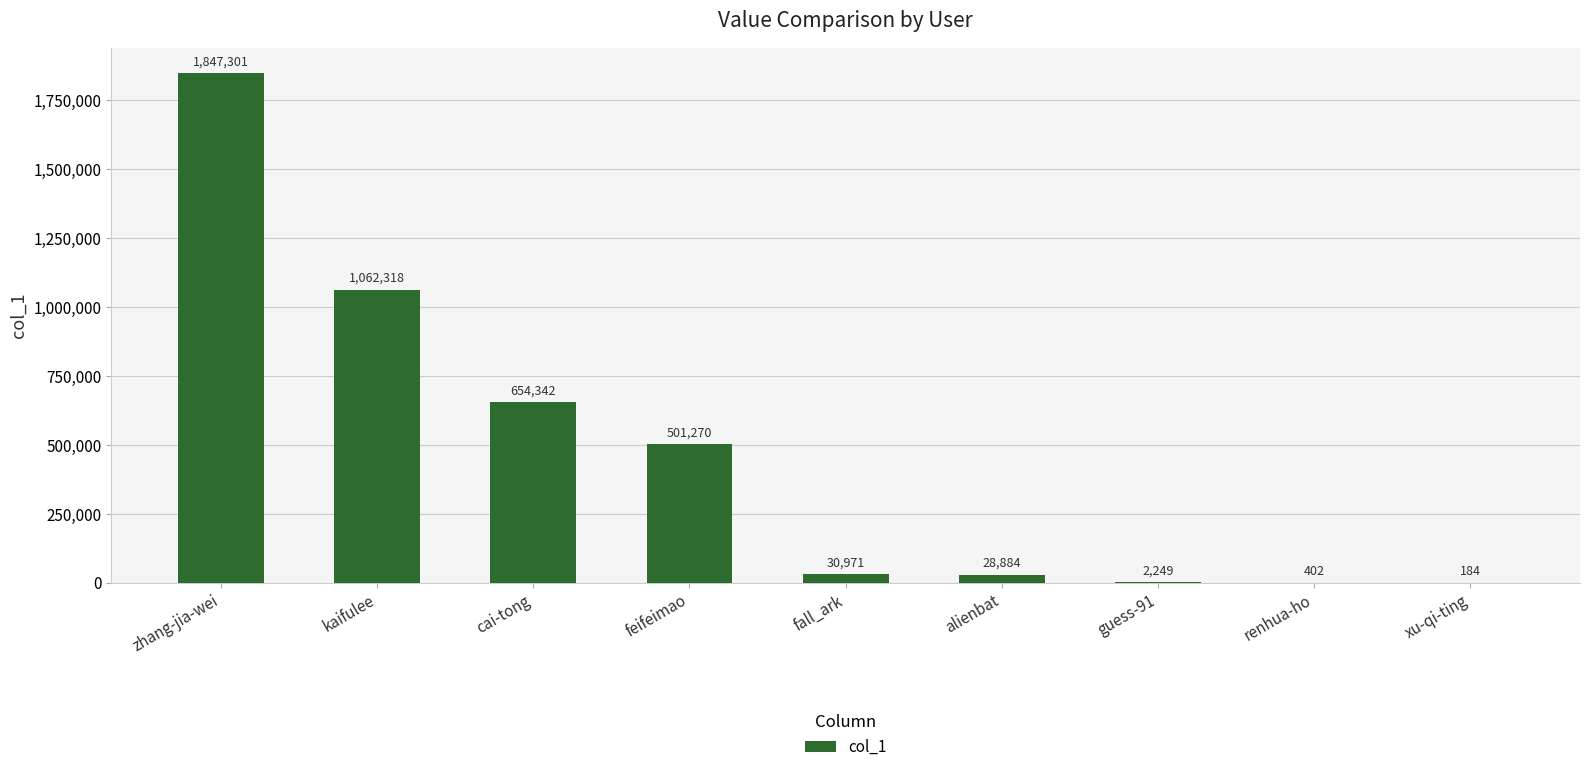

Which has a higher value, alienbat or fall_ark?

fall_ark